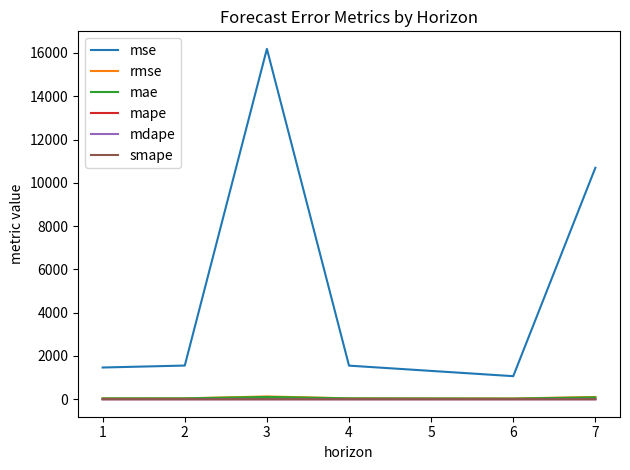

Between 2 and 7, which series saw the biggest shift?

mse